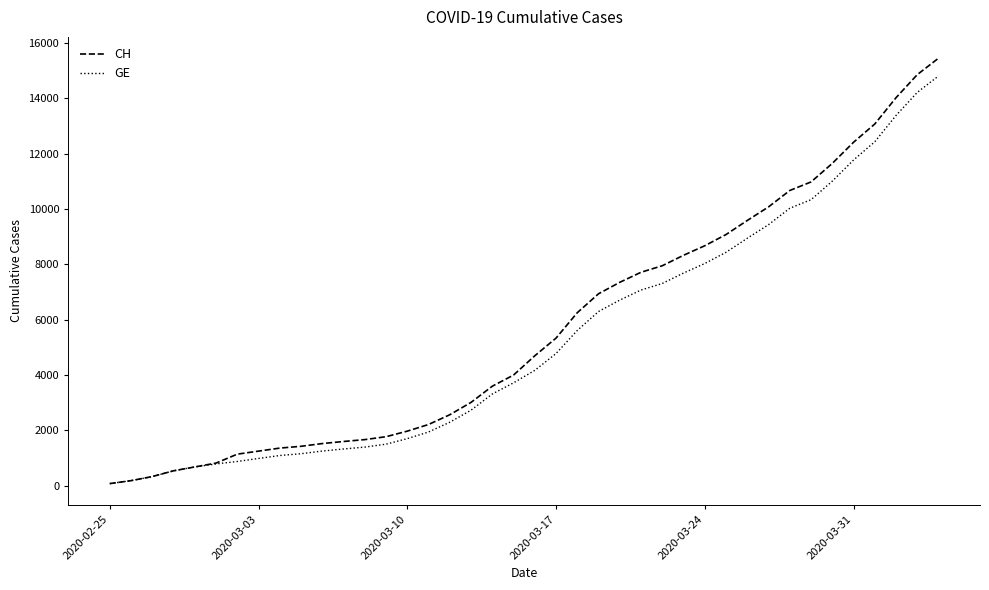

What is the greatest value displayed?

15450